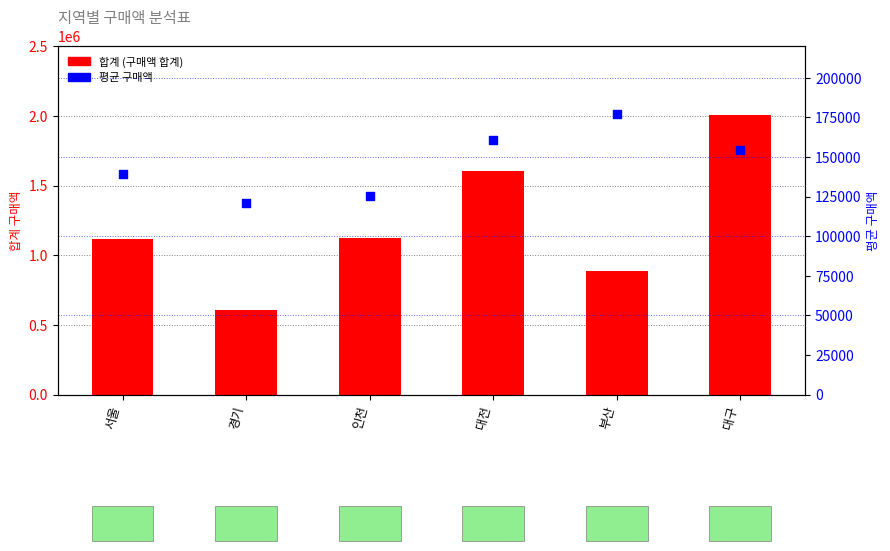

Which series has the widest spread of Y values?

합계 (구매액 합계)